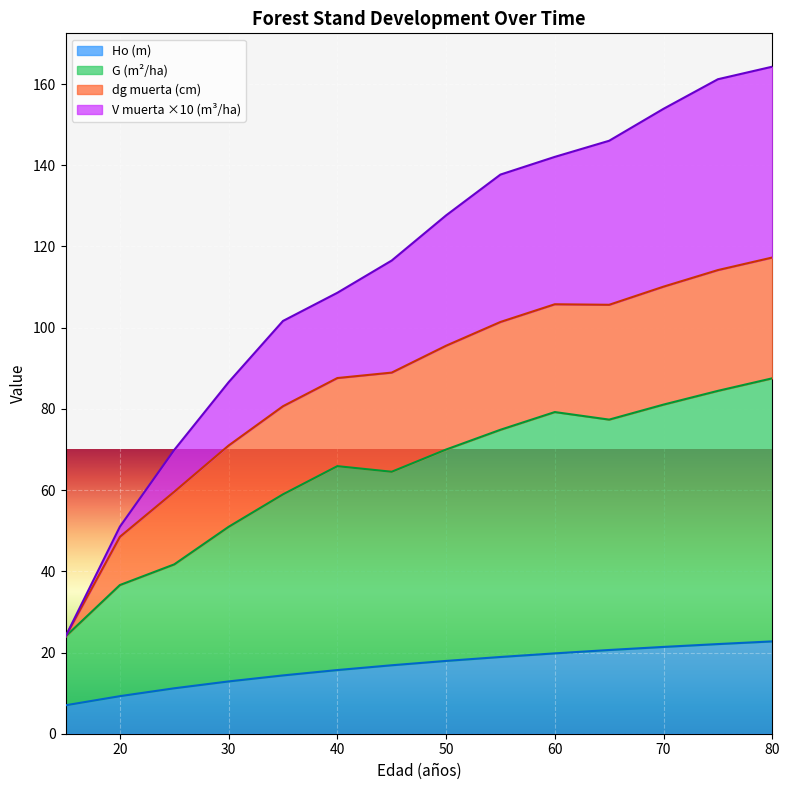

How many lines are shown in the chart?

4